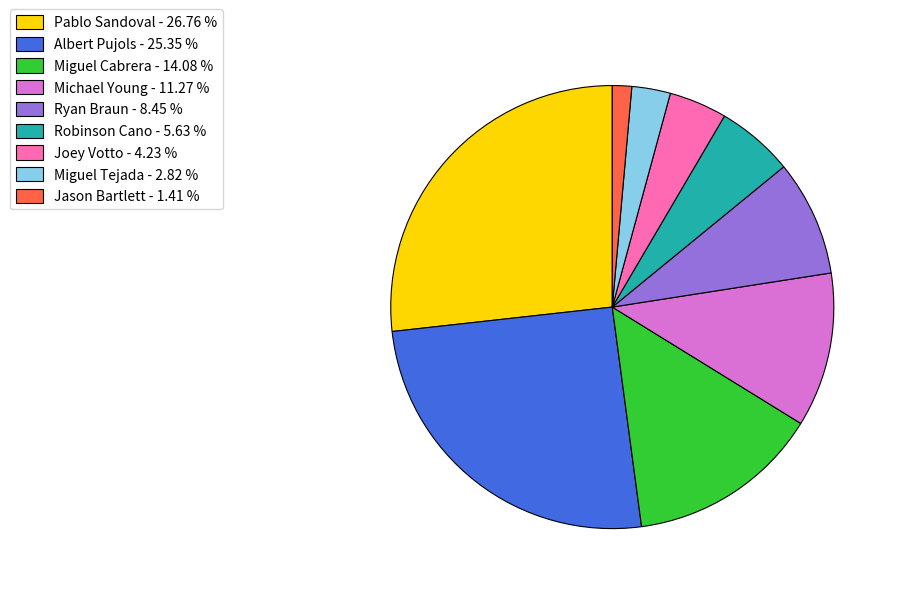

Approximately how many times larger is the value at Michael Young - 11.27 % compared to Ryan Braun - 8.45 %?

1.3